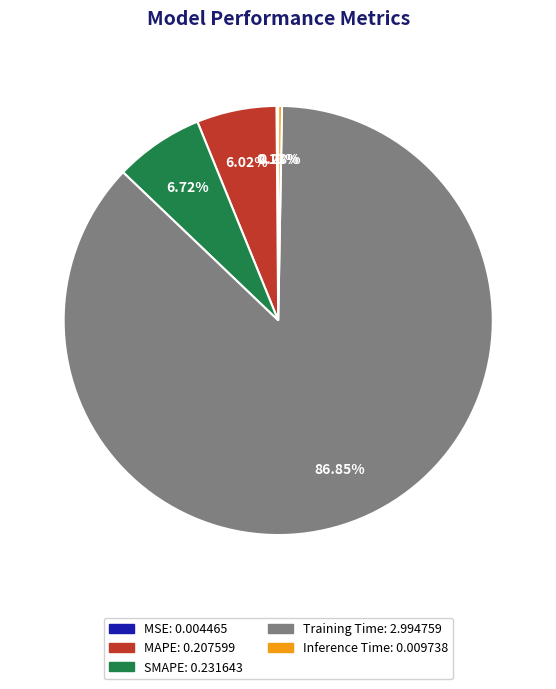

Which category has the biggest portion of the pie?

Training Time